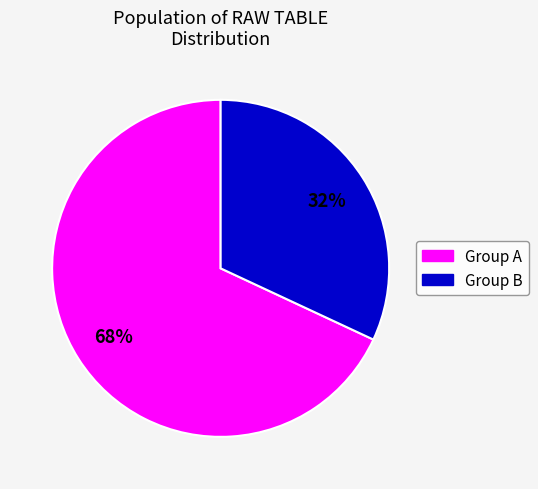

Is there any slice that represents more than half of the pie?

Yes